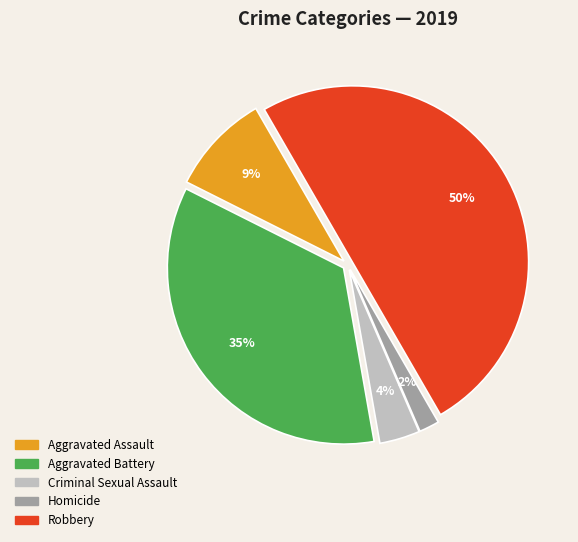

Which category has the smallest portion of the pie?

Homicide